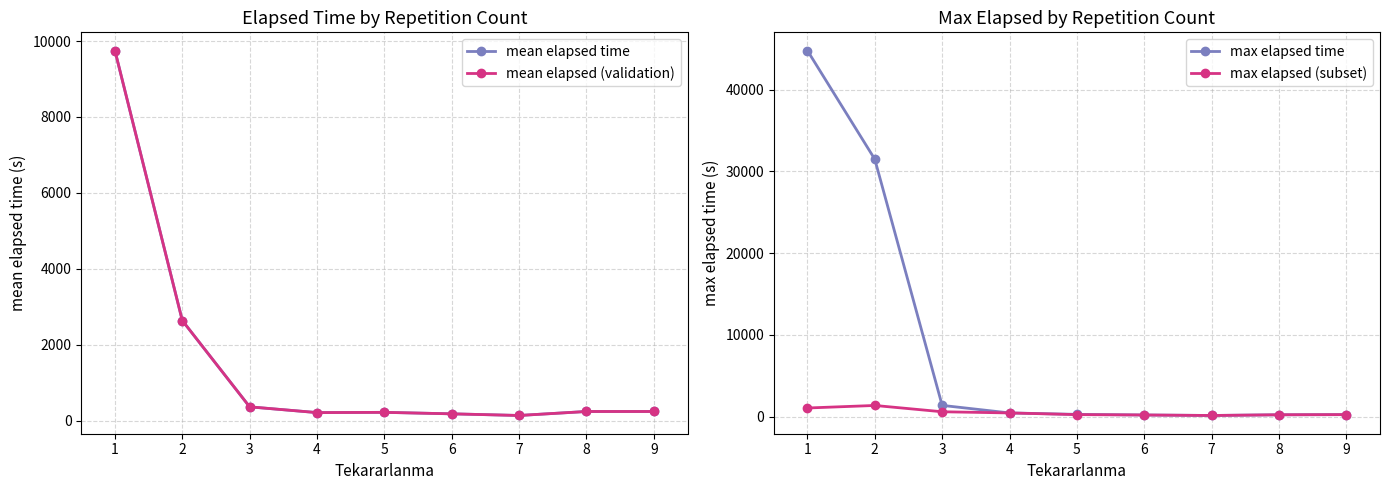

How many lines are shown in the chart?

4